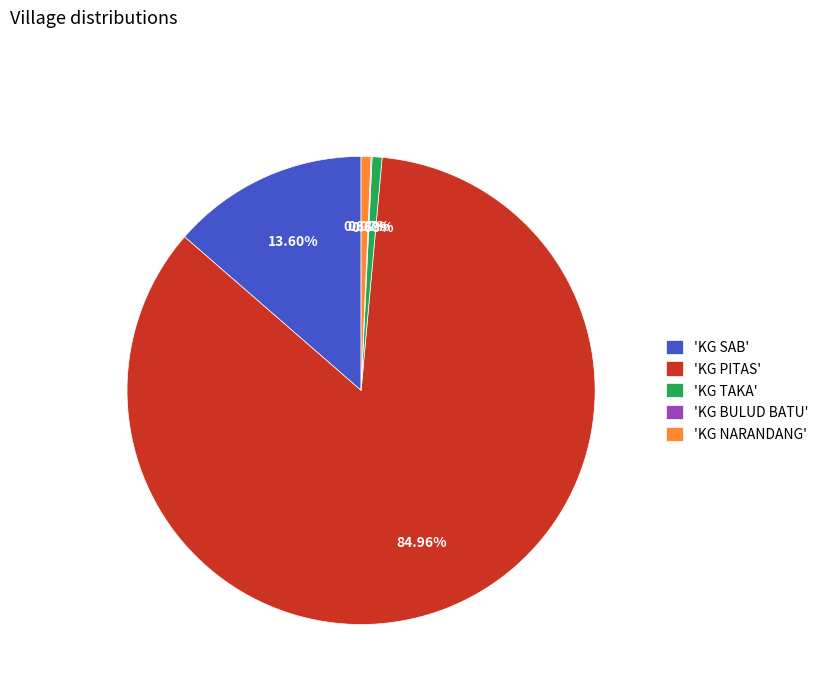

Which category has the biggest portion of the pie?

'KG PITAS'